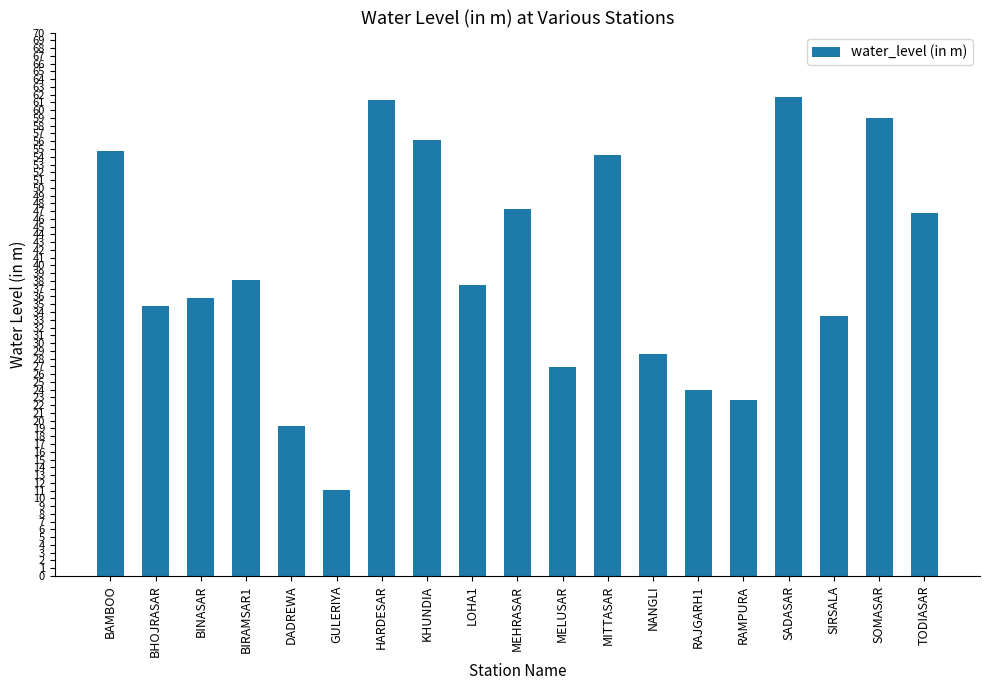

What is the ratio of the value at DADREWA to the value at BHOJRASAR?

0.6